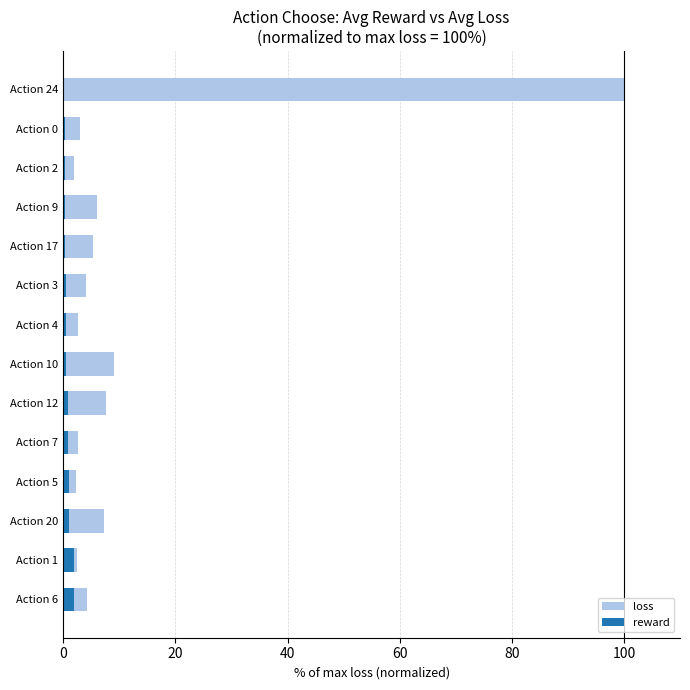

Reading left to right, extract all data points from this chart.

loss: 4.2	2.4	7.3	2.3	2.7	7.7	9.0	2.7	4.0	5.3	6.0	2.0	3.0	100.0
reward: 2.0	1.9	1.0	1.0	0.8	0.8	0.5	0.5	0.5	0.3	0.3	0.3	0.3	0.0